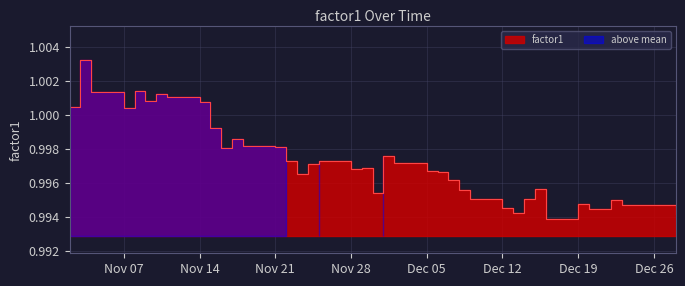

What is the value of the 23rd point from the left?

1.0